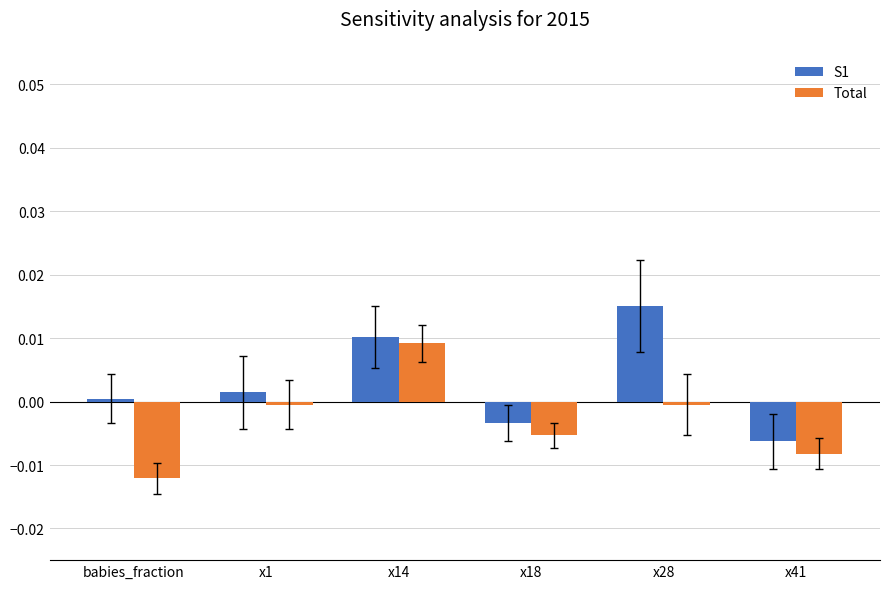

What position from the left is x14?

3